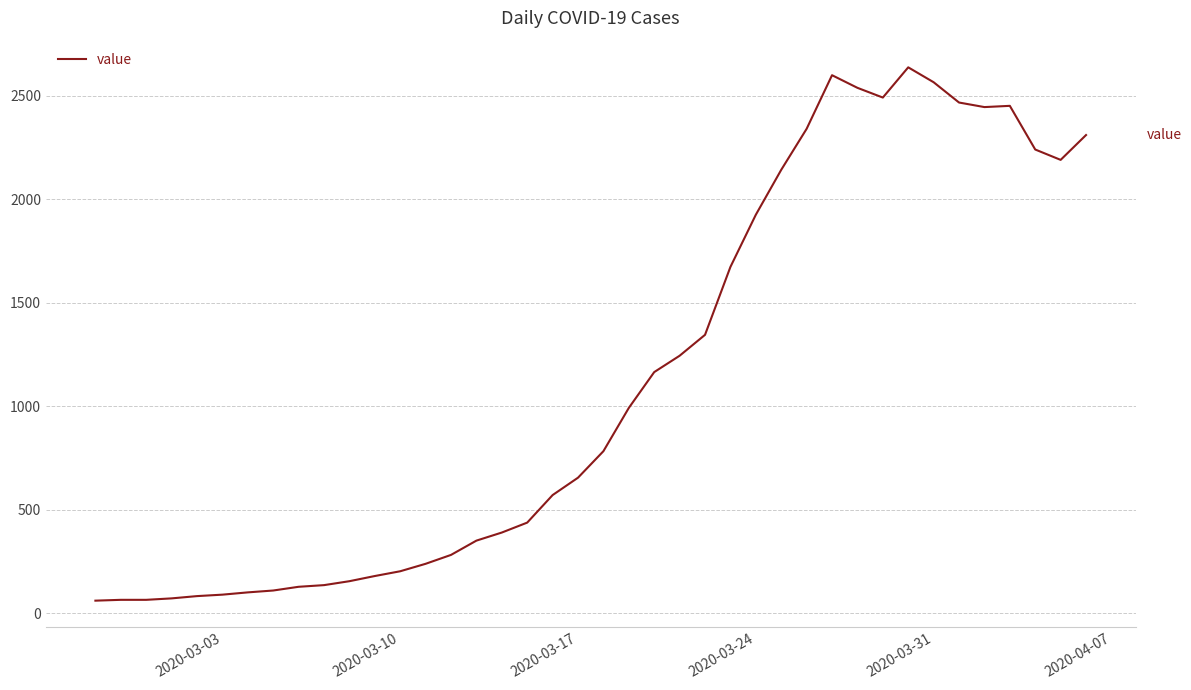

What is the smallest value displayed?

61